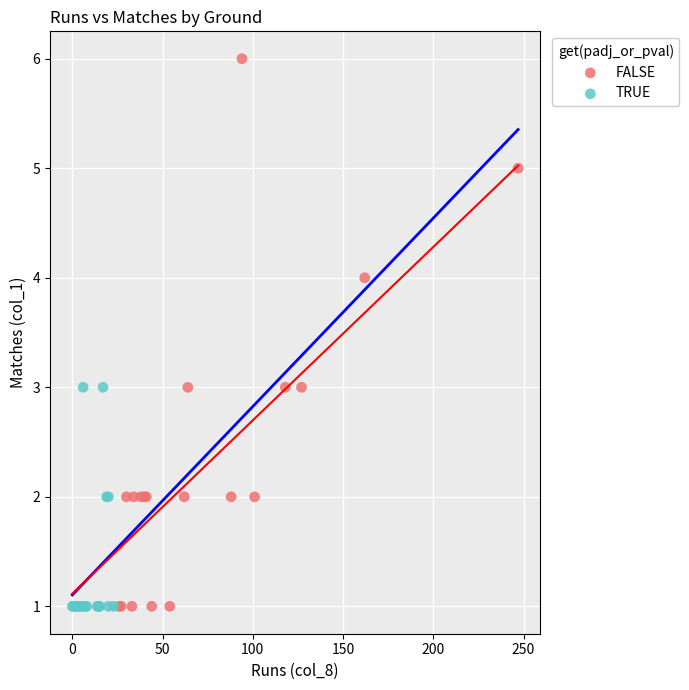

Which series has the largest Y range (max minus min)?

FALSE